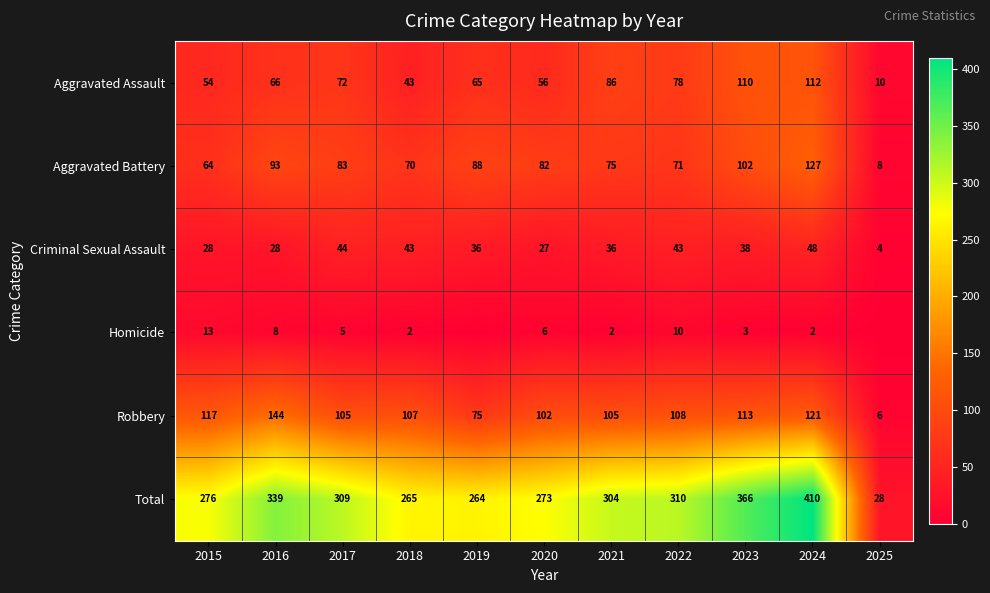

What is the difference between the highest and lowest values at 2023?

363